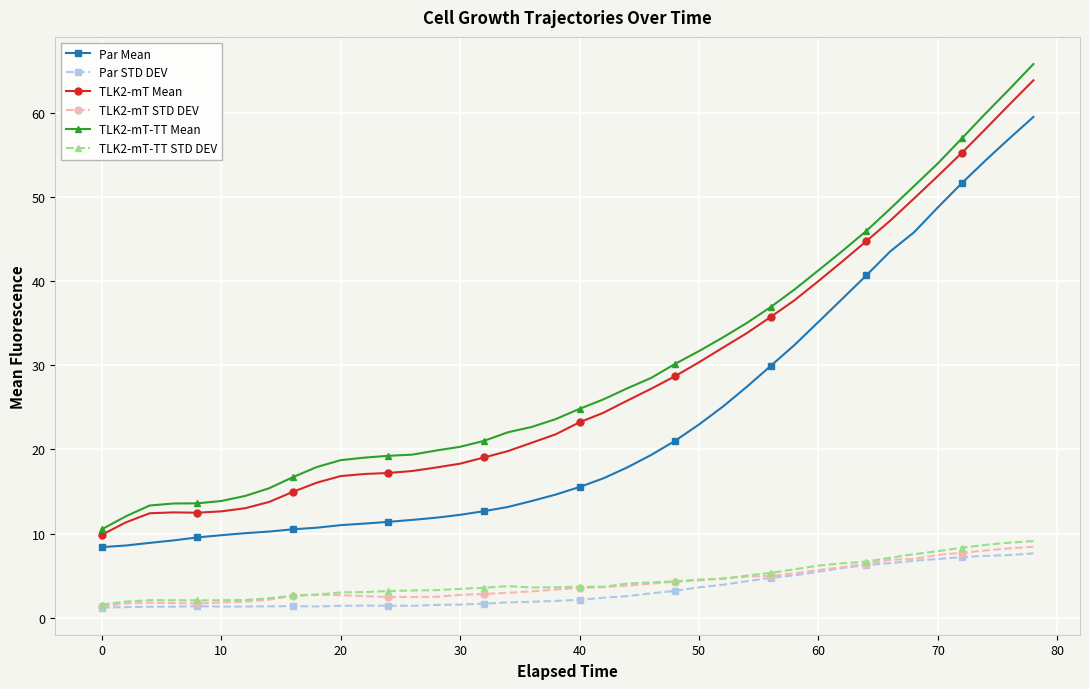

What is the difference between the maximum and minimum values in the TLK2-mT STD DEV series?

7.1